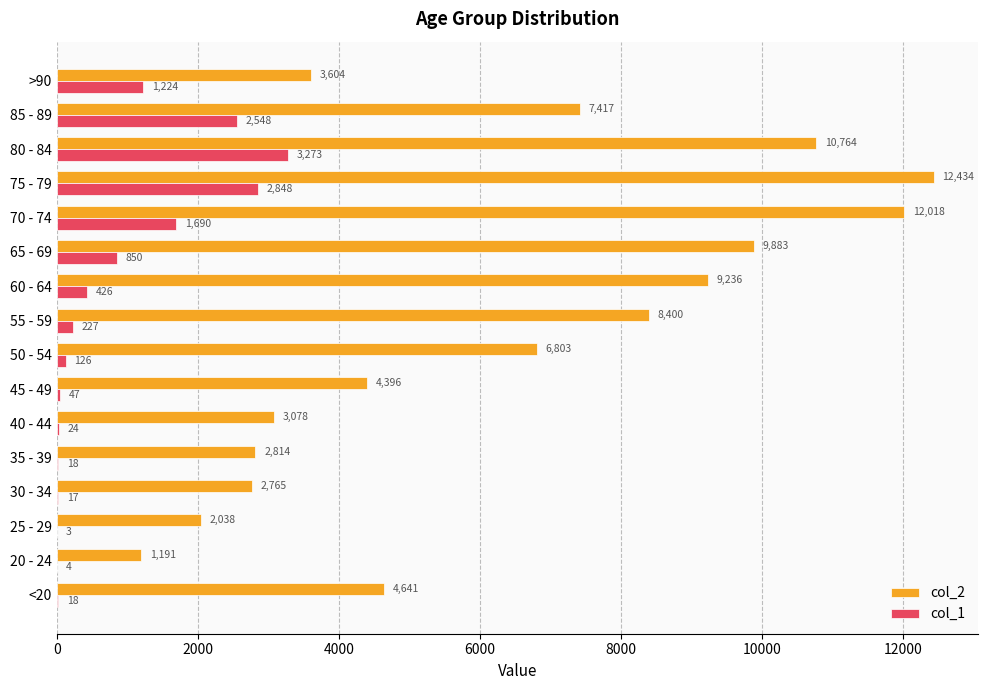

Between 25 - 29 and 70 - 74, which series saw the biggest shift?

col_2